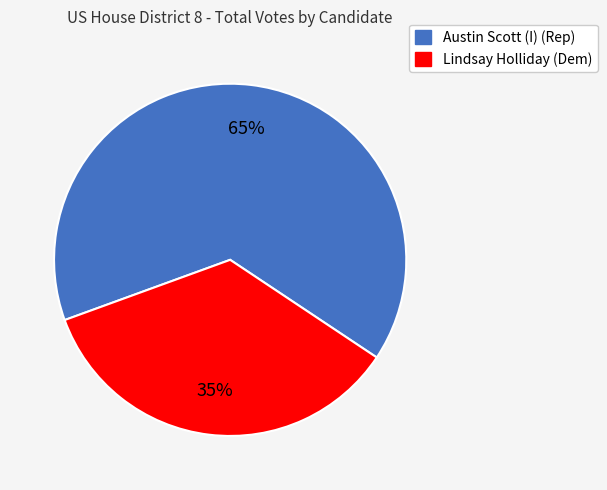

The Lindsay Holliday (Dem) slice represents 27% of the pie. True or false?

False